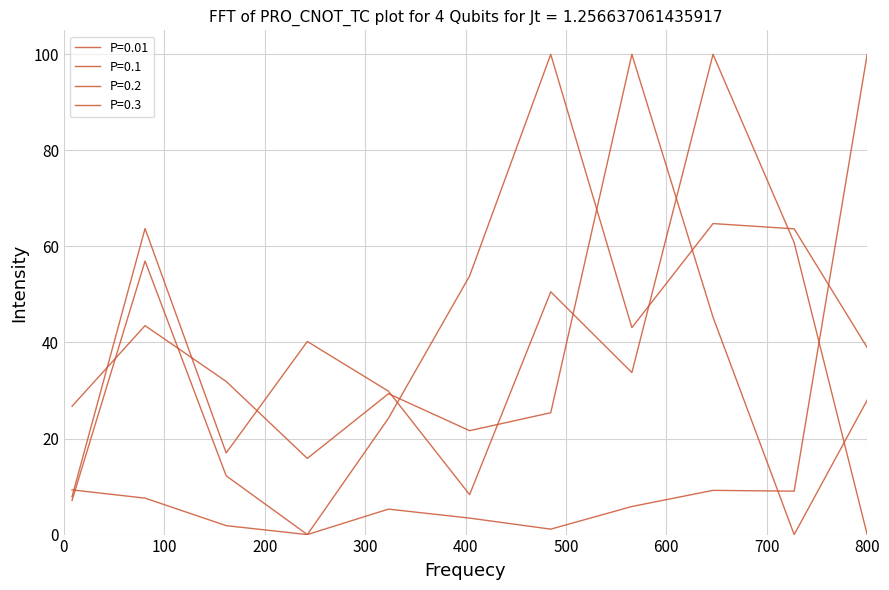

True or false: P=0.2 and P=0.3 intersect in this chart.

True